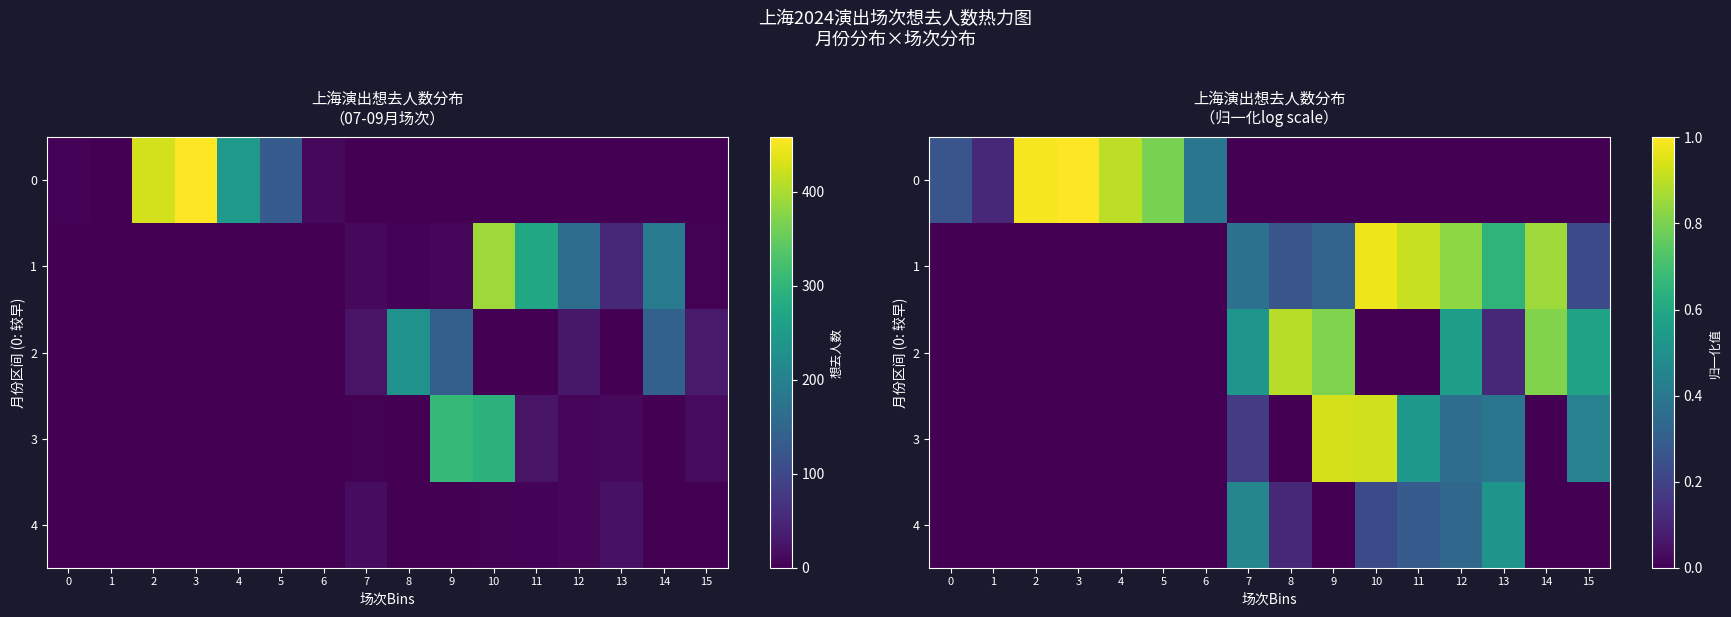

Between 6 and 7, which is larger?

6